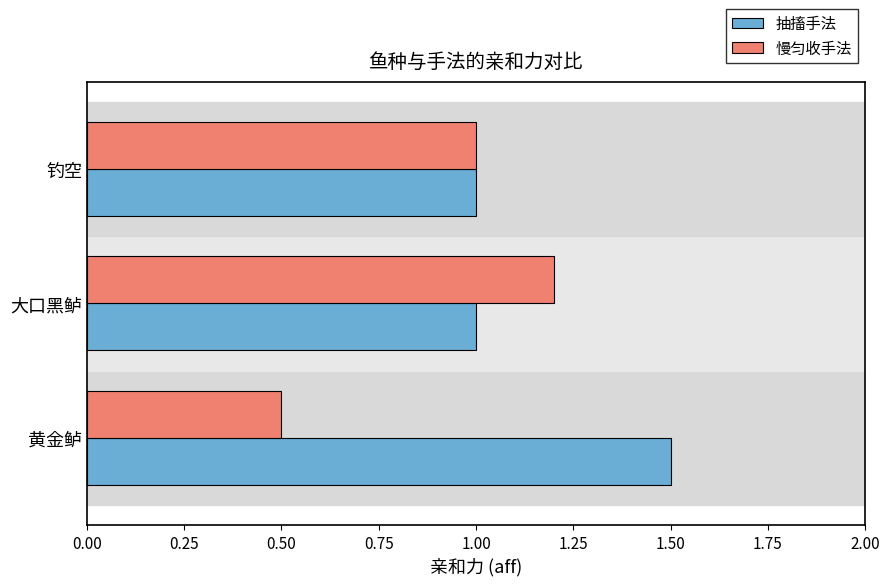

Count the 抽搐手法 values in the range 1 to 2.

3